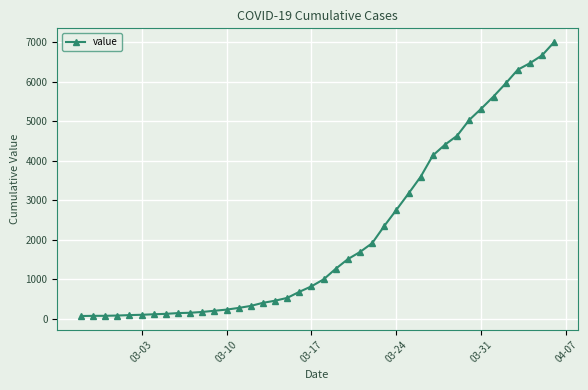

What is the greatest value displayed?

7004